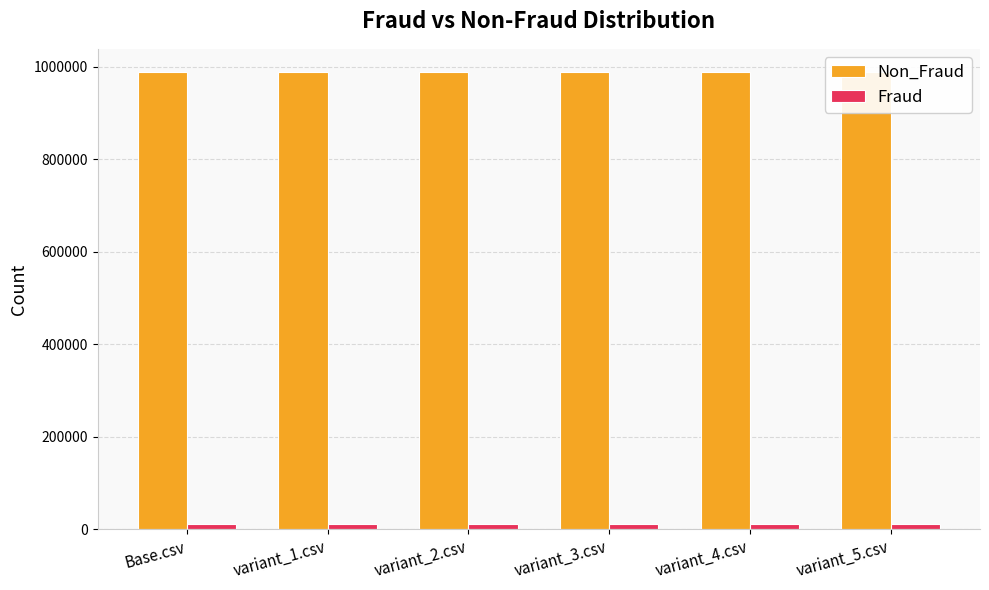

True or false: Fraud has a value of 3953 at variant_2.csv.

False